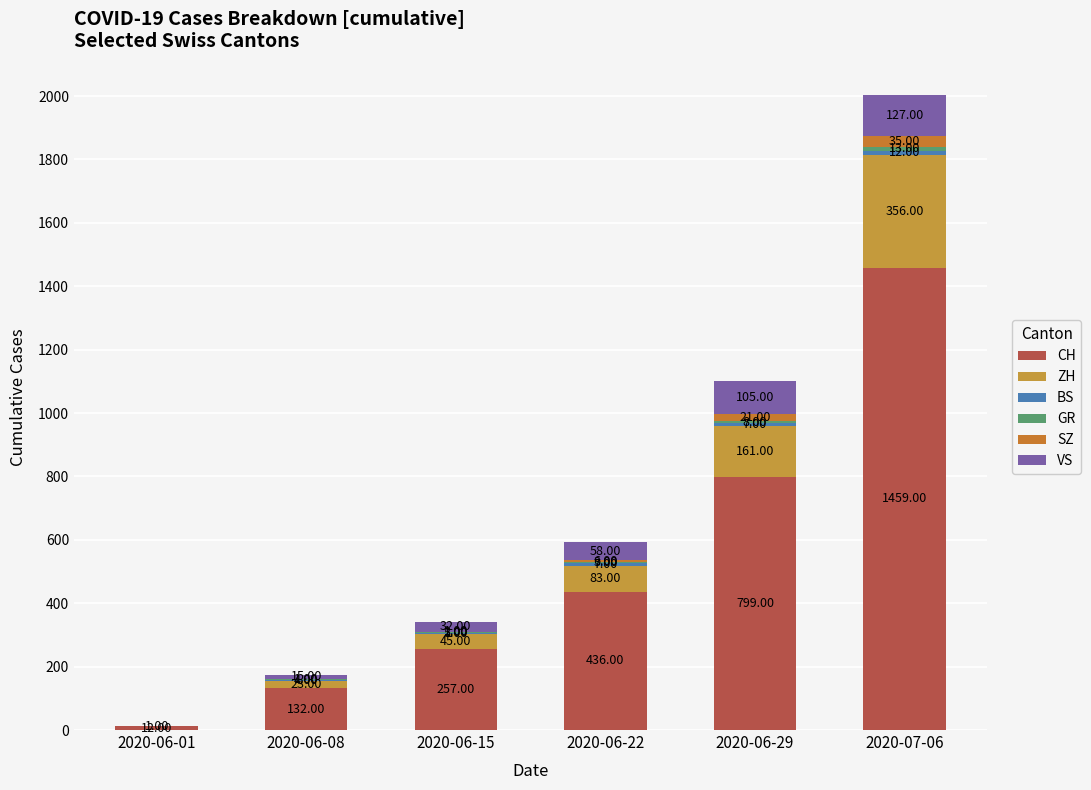

What position from the right is 2020-06-29?

2